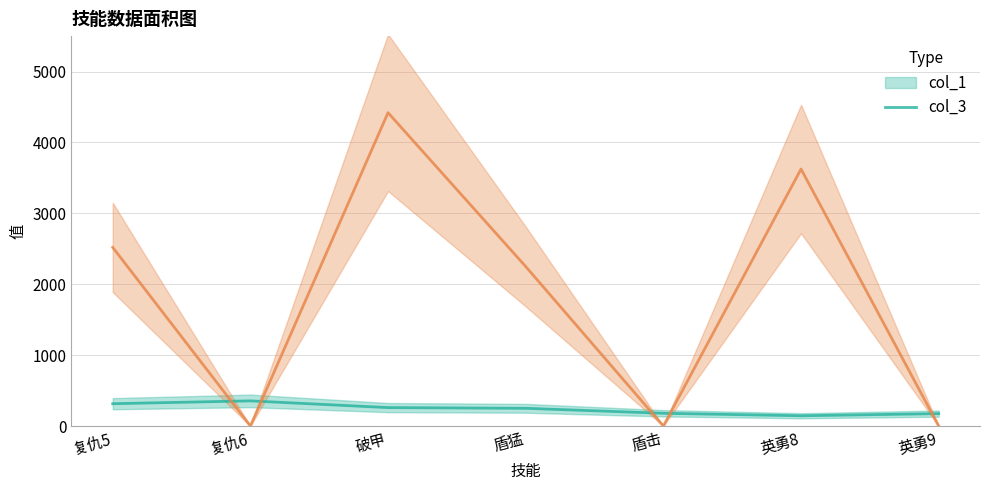

Rank the series by their average value, from highest to lowest.

col_3, col_1